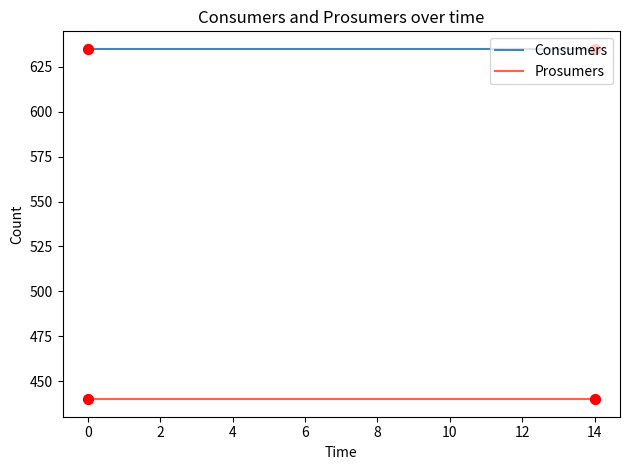

Which series has the largest total across all categories?

Consumers